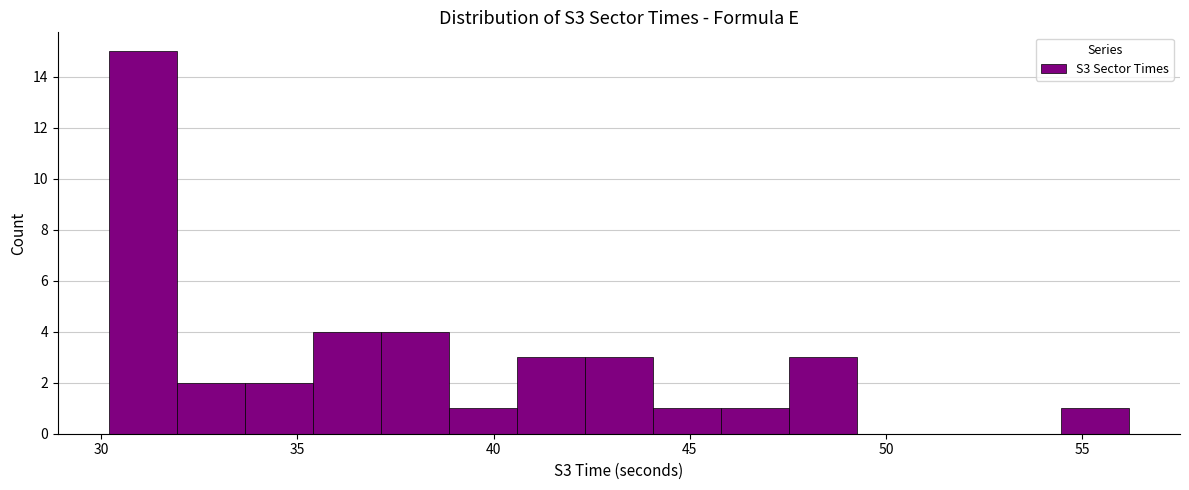

Read against the x-axis, roughly where is the centre of the tallest bar?

31.0